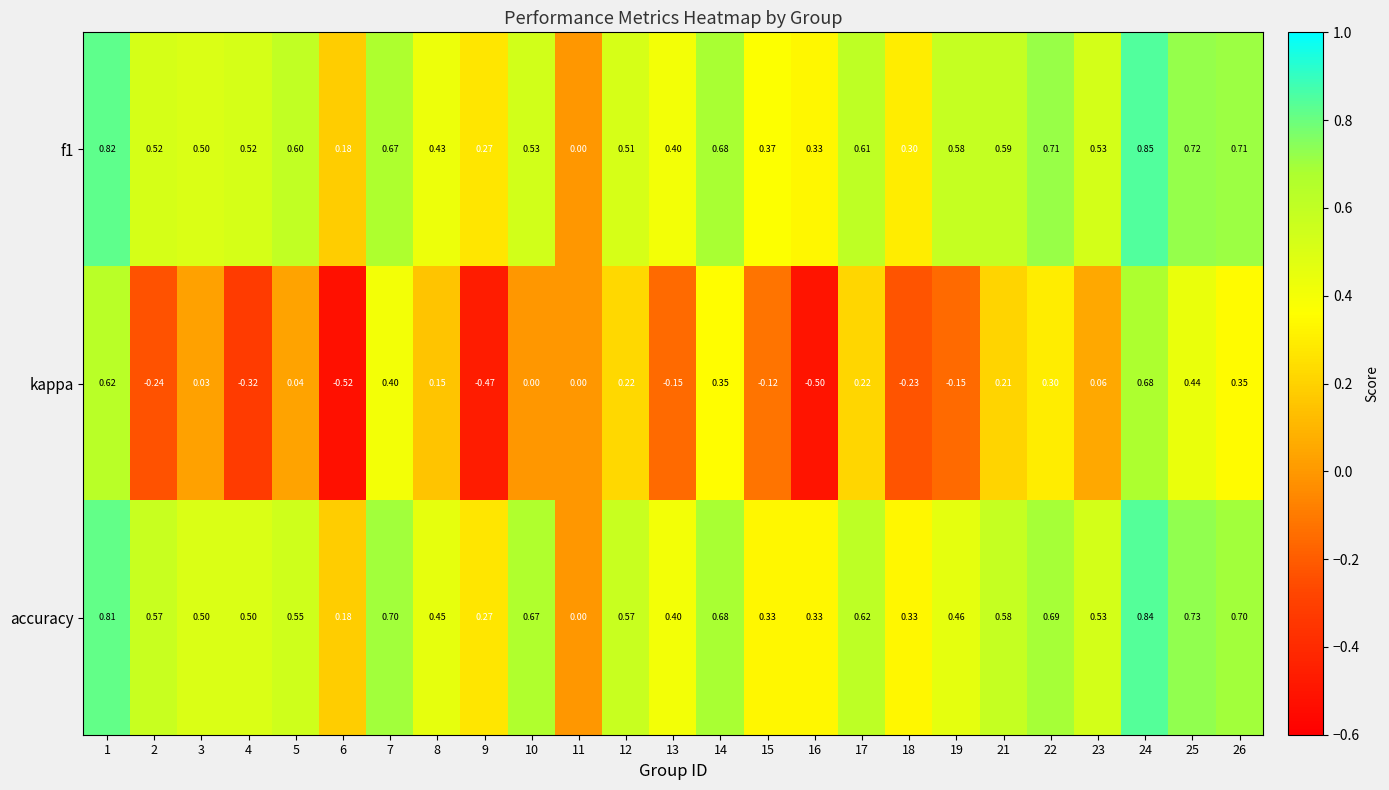

Is the value of accuracy at 17 greater than the value of kappa at 22?

Yes